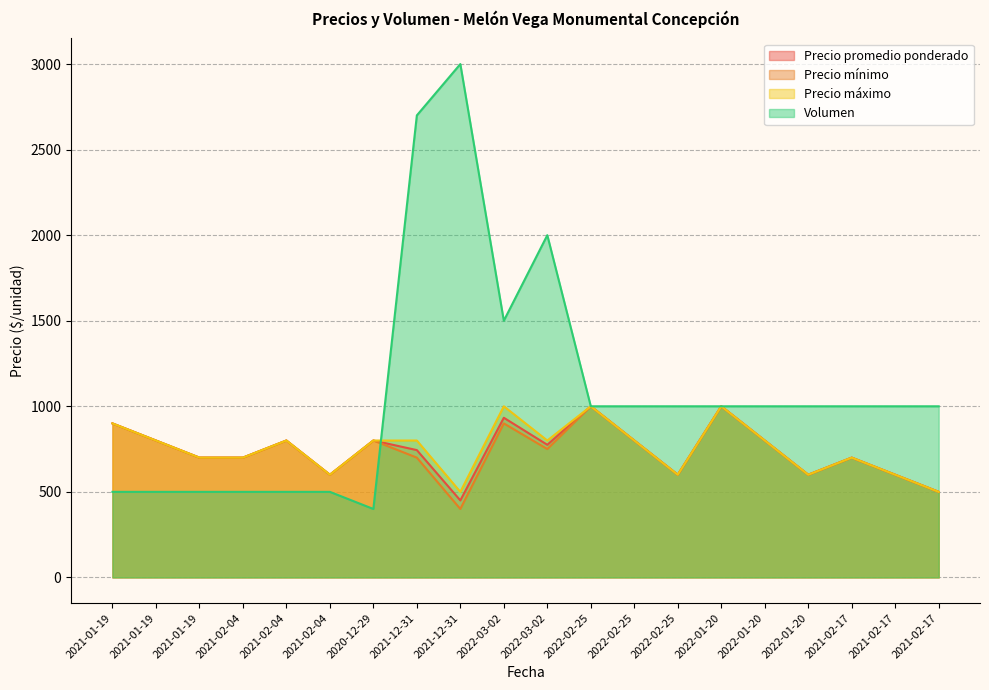

How many intersections are there between Volumen and Precio máximo?

1